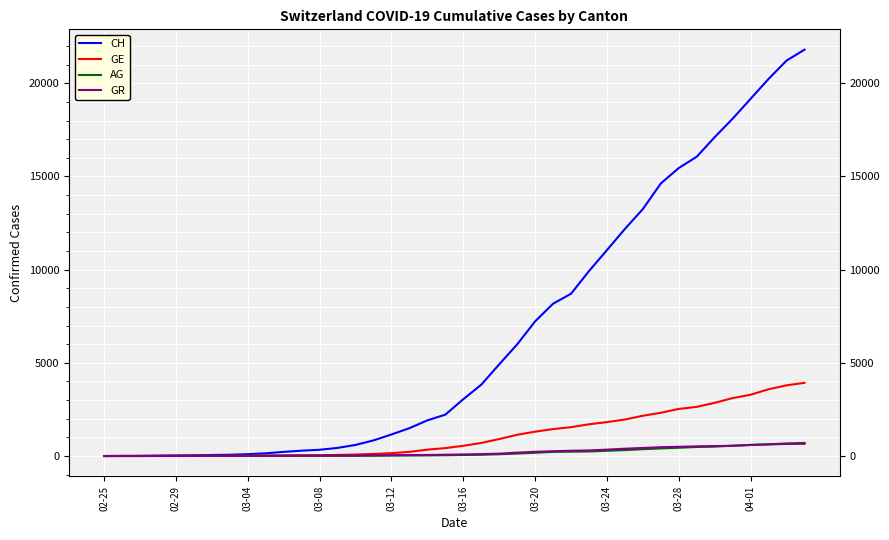

Which series has the widest spread of values?

CH